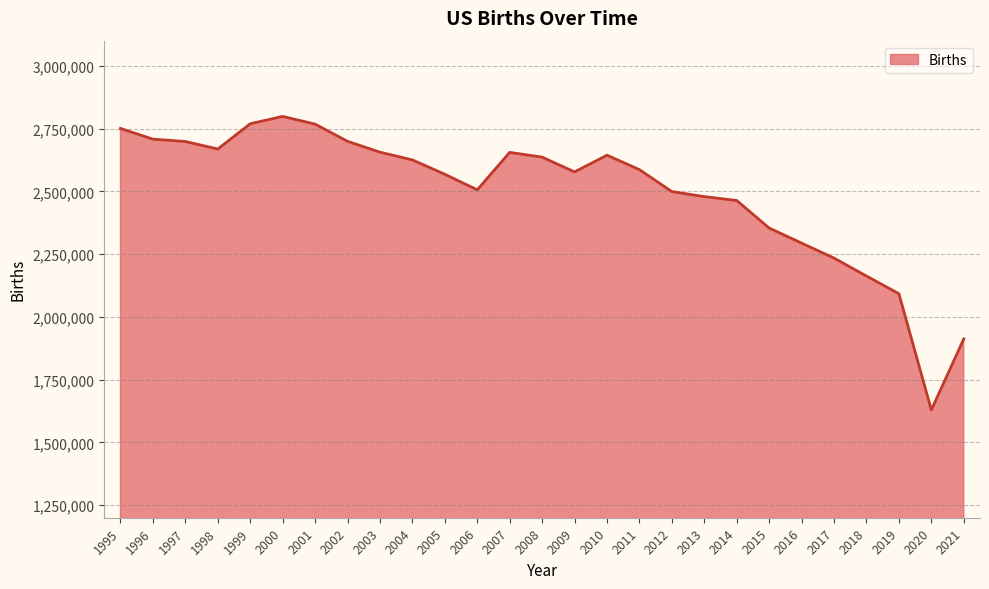

What is the approximate value at 1999, to the nearest 100?

2769100